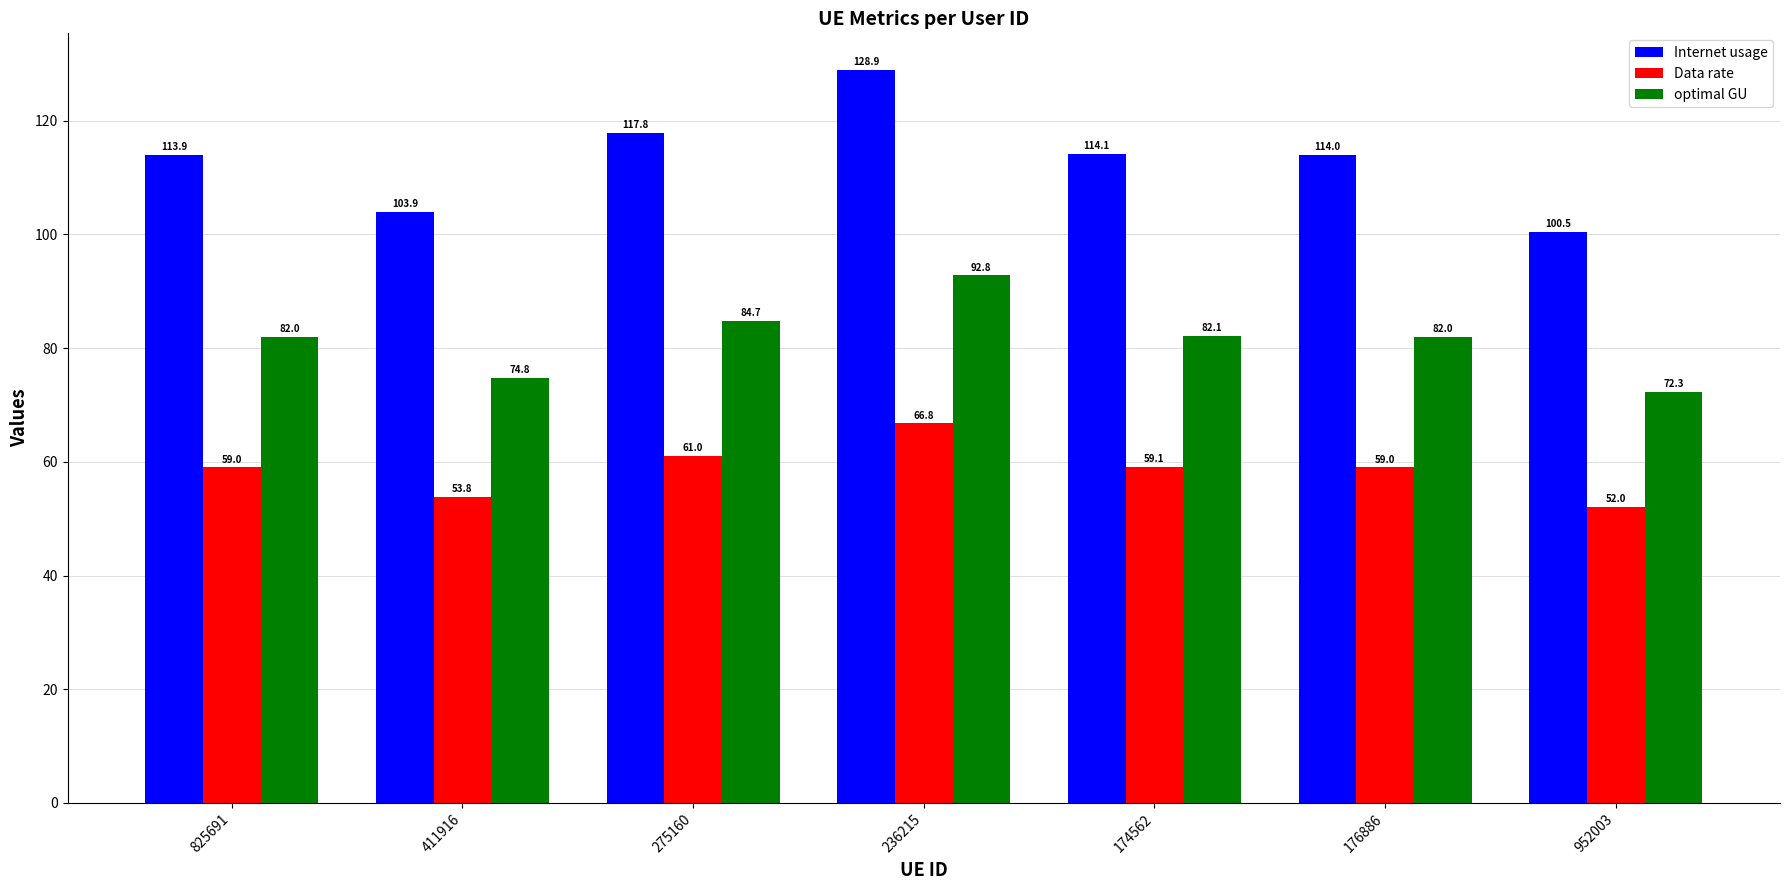

How many bars are there in each group?

3